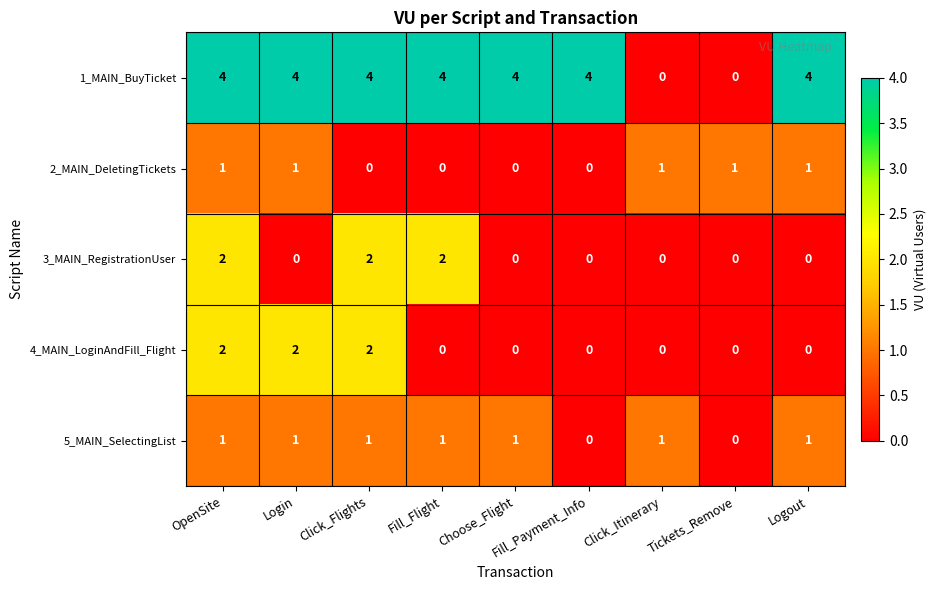

Which series has the widest spread of values?

1_MAIN_BuyTicket